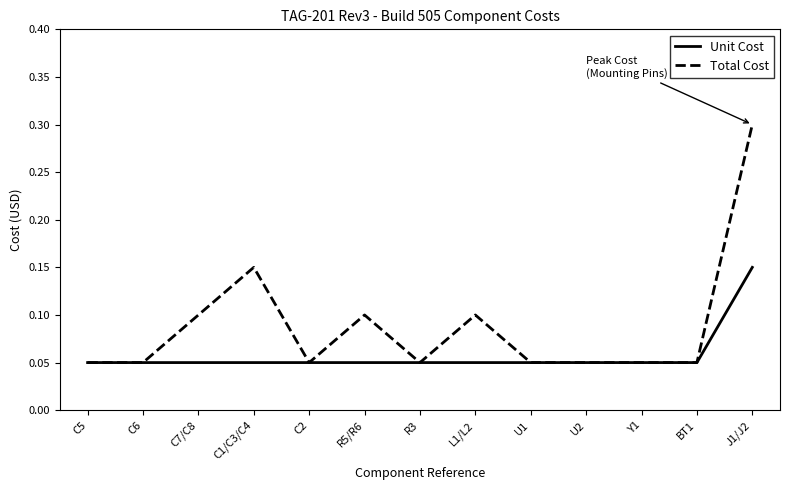

Rank the series by their maximum value, from lowest to highest.

Unit Cost, Total Cost